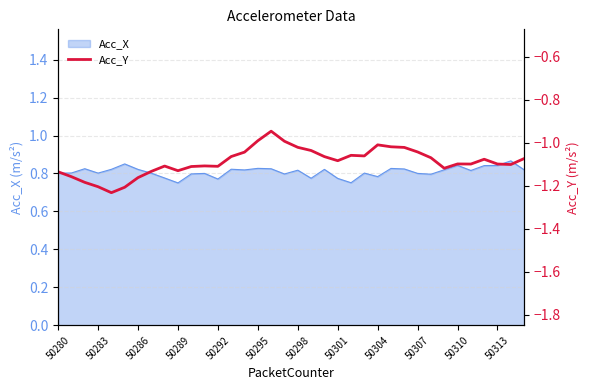

Count the number of values greater than -1.

3